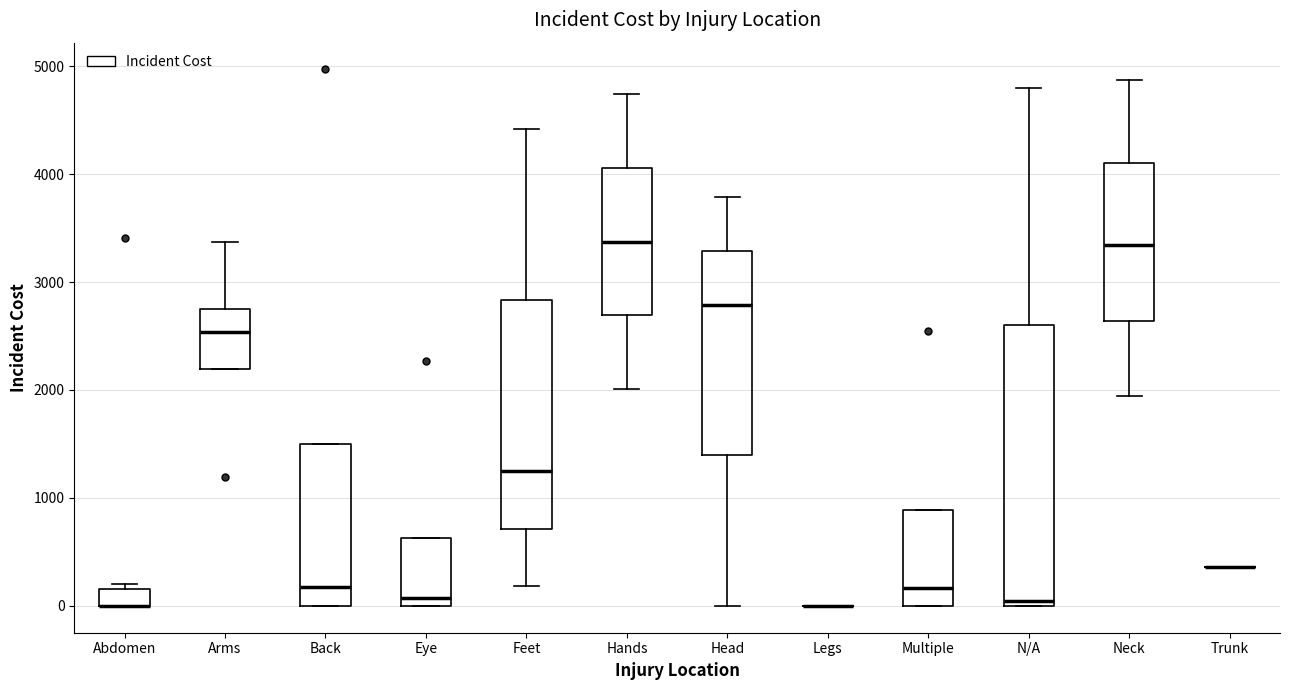

Where does the median line of the box for Multiple sit on the y-axis? The values are not printed on the chart, so give them approximately, as read against the axis.

200